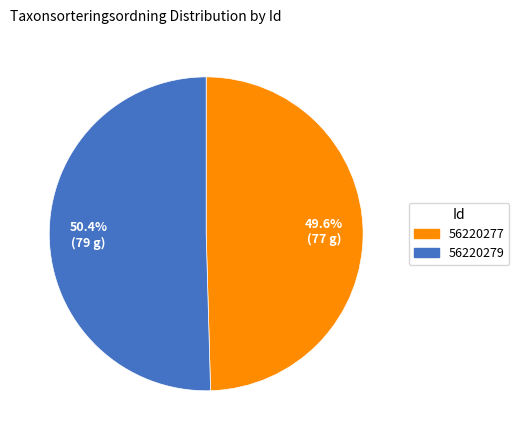

True or false: 56220279 accounts for 50% of the total.

True